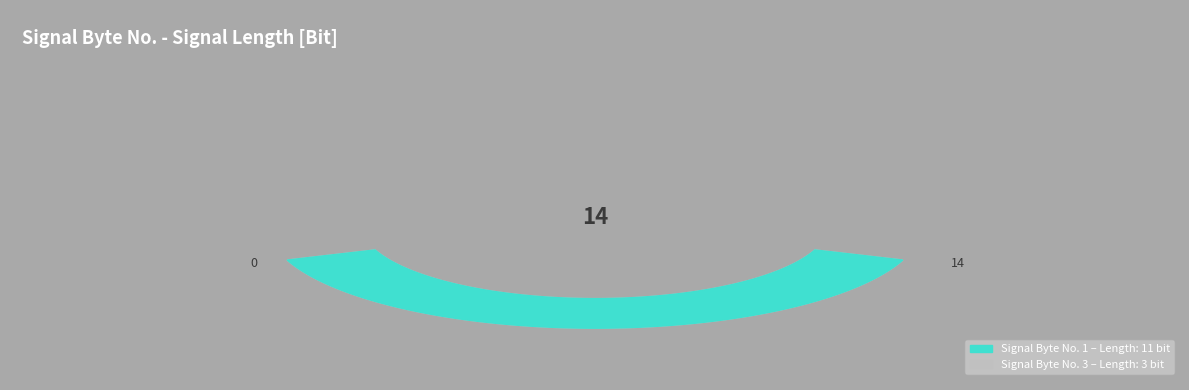

Count the number of slices in the pie.

2